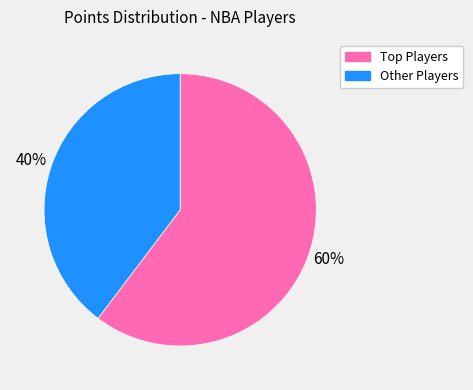

Is there any slice that represents more than half of the pie?

Yes